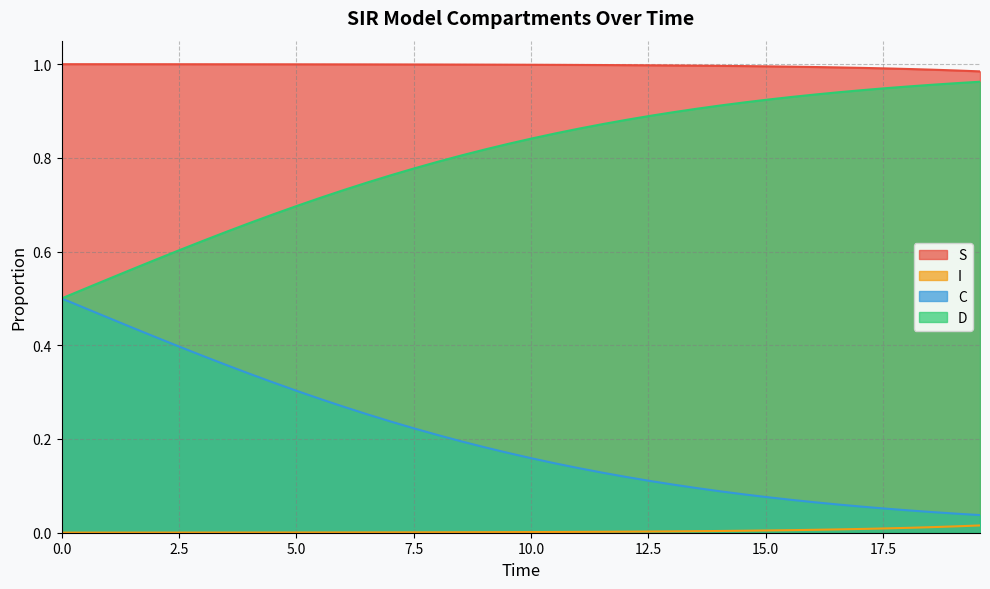

List the series in order of their overall mean, highest first.

S, D, C, I